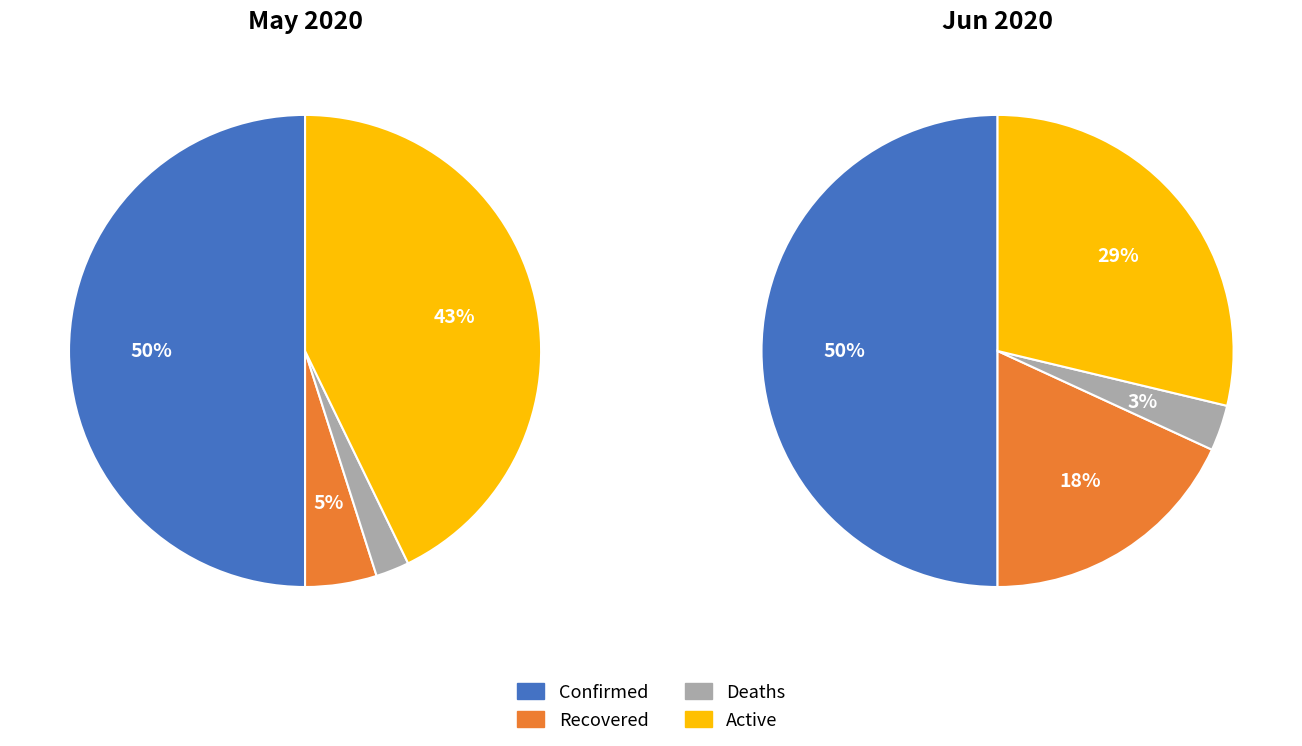

To the nearest percent, what is the difference between the 13 and 24 slice percentages?

5%